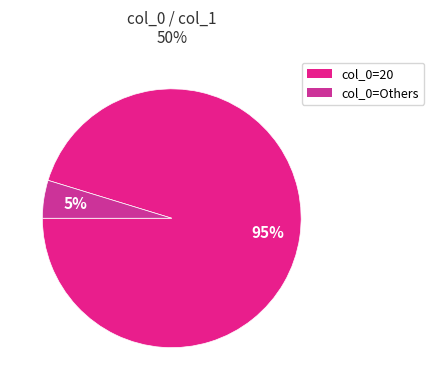

What is the majority slice?

20